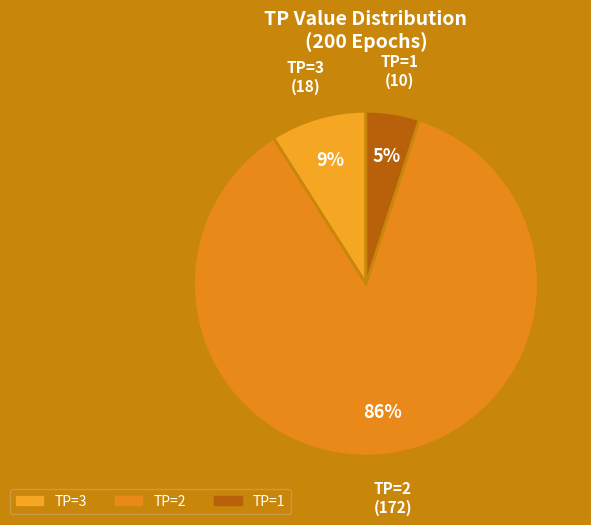

Which category has the smallest portion of the pie?

TP=1